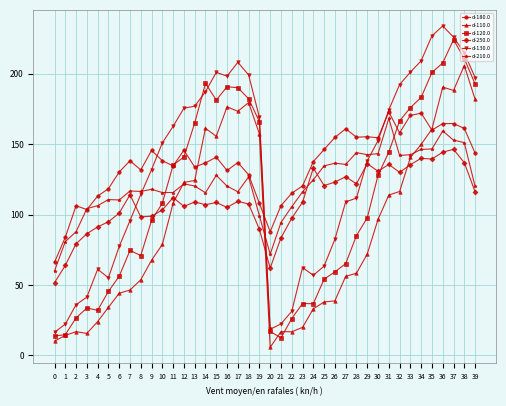

The d-180.0 series shows 118.4 at 5. True or false?

True